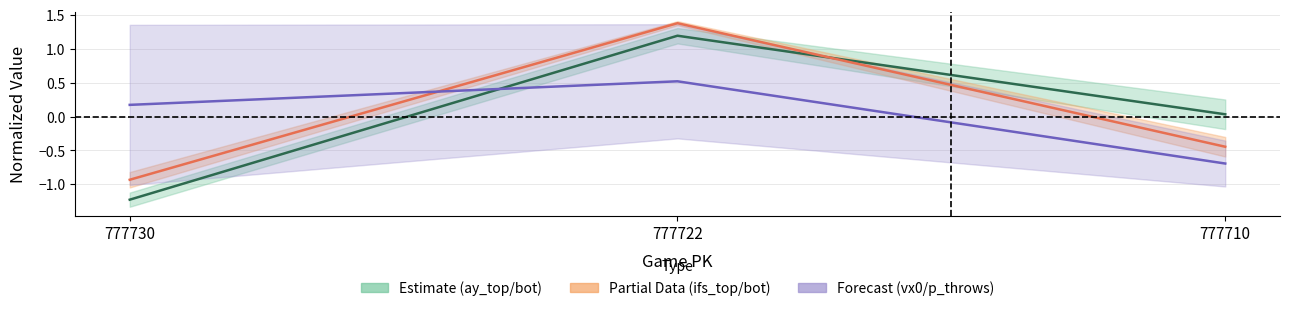

Between 777730 and 777710, which series saw the biggest shift?

ay_top